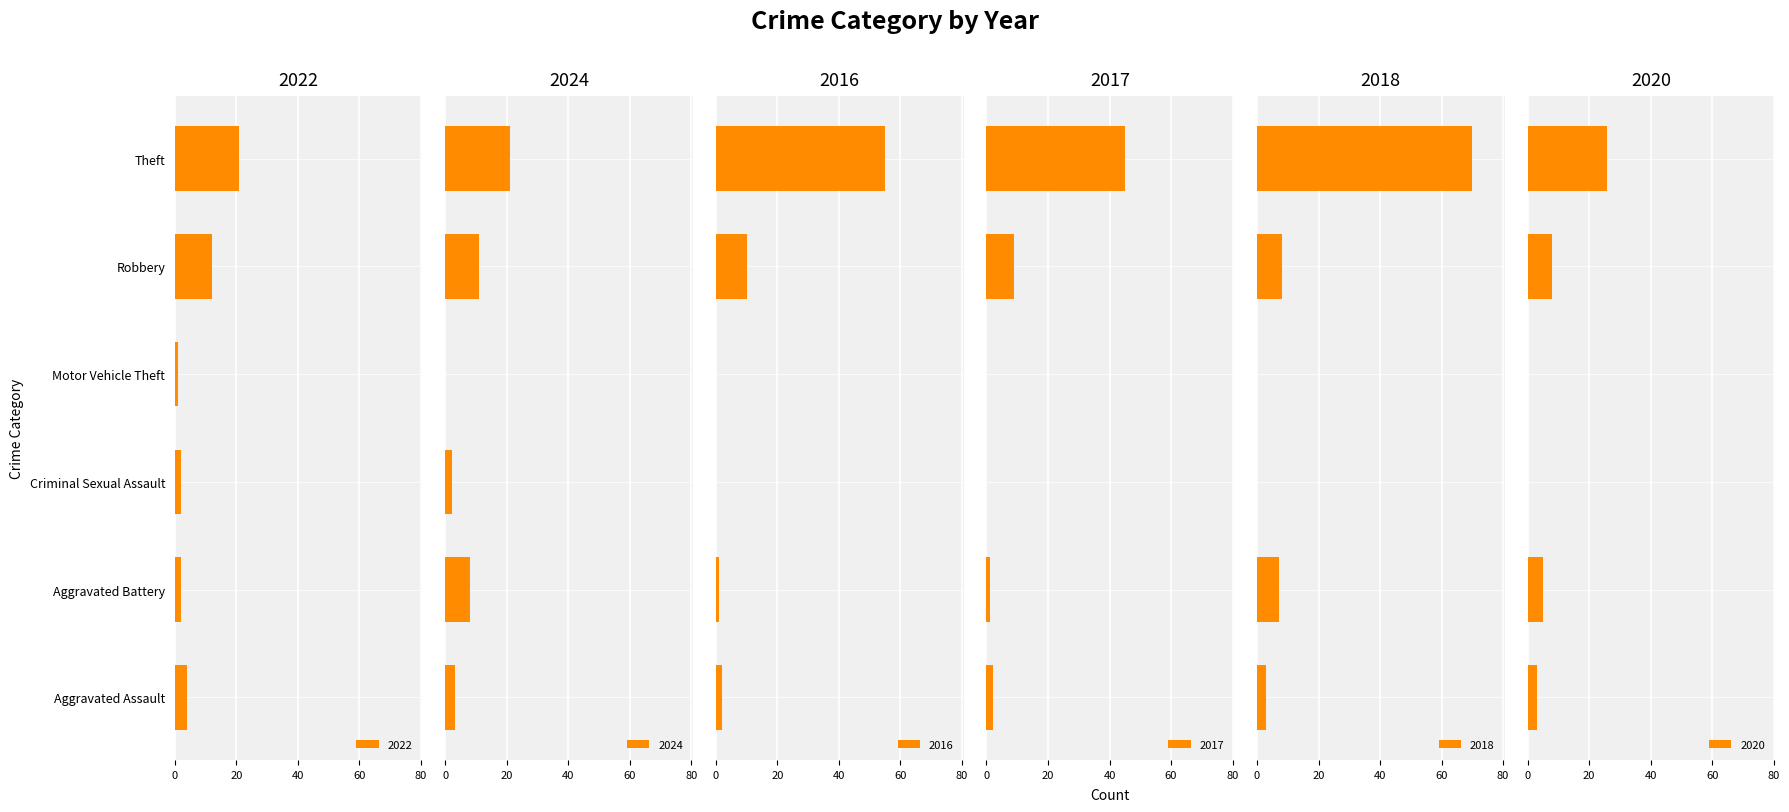

Which series changed the most between Criminal Sexual Assault and Theft?

2018